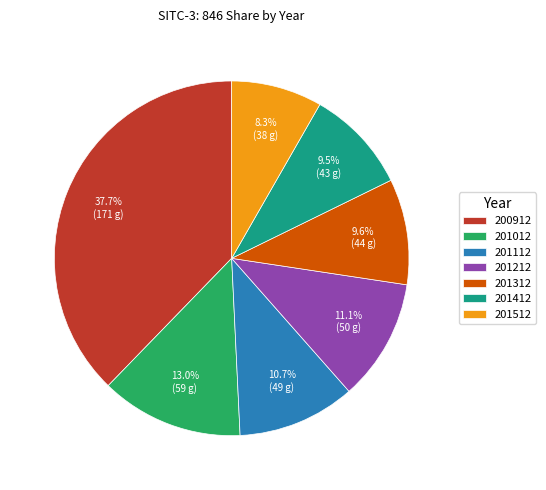

Is the sum of 200912 and 201212 greater than half?

No